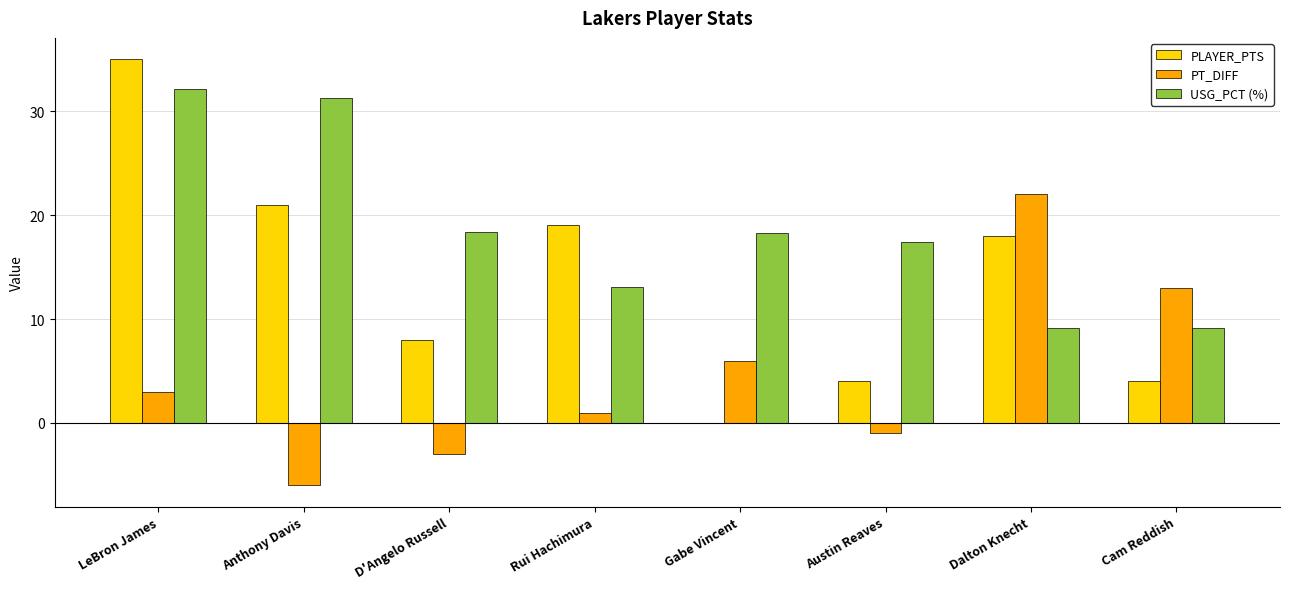

What is the maximum value for PT_DIFF?

22.0